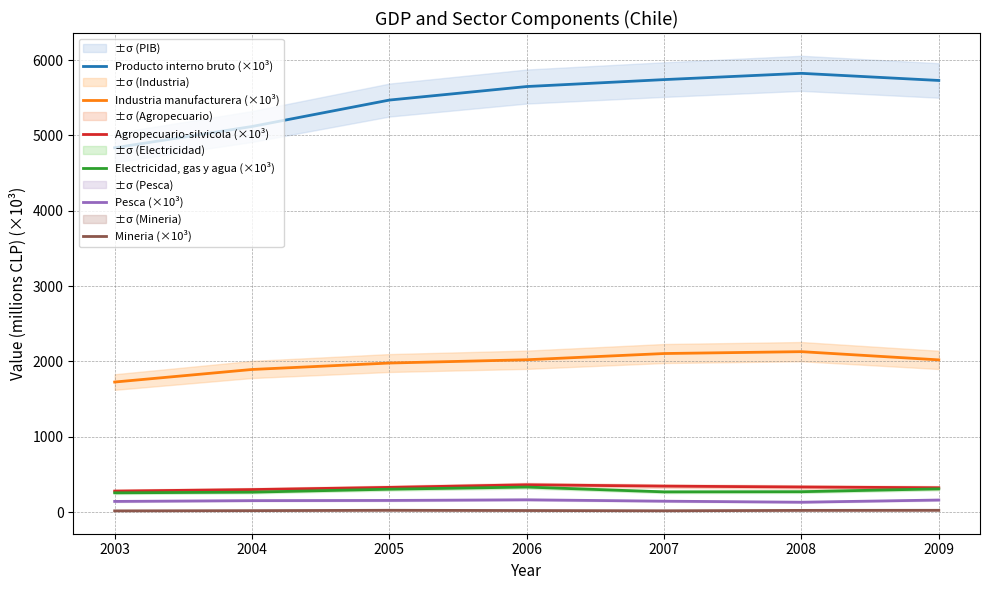

What are all the series names shown in the legend?

Producto interno bruto (×10³), Industria manufacturera (×10³), Agropecuario-silvicola (×10³), Electricidad, gas y agua (×10³), Pesca (×10³), Mineria (×10³)